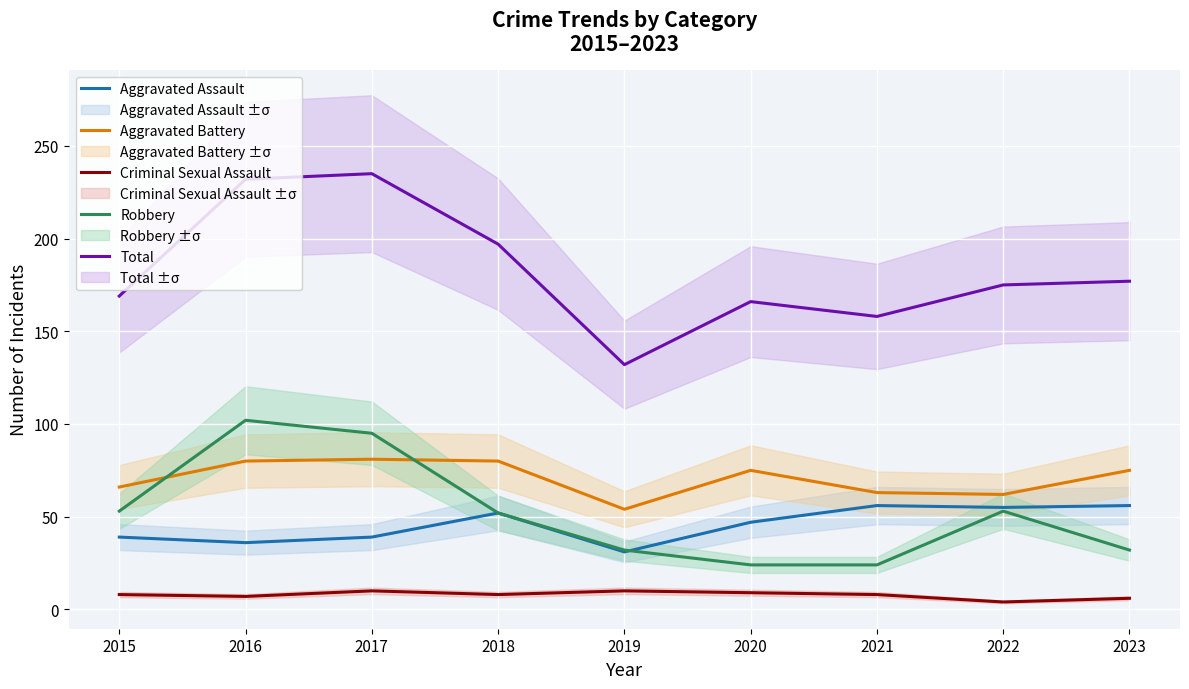

What is the smallest value displayed?

4